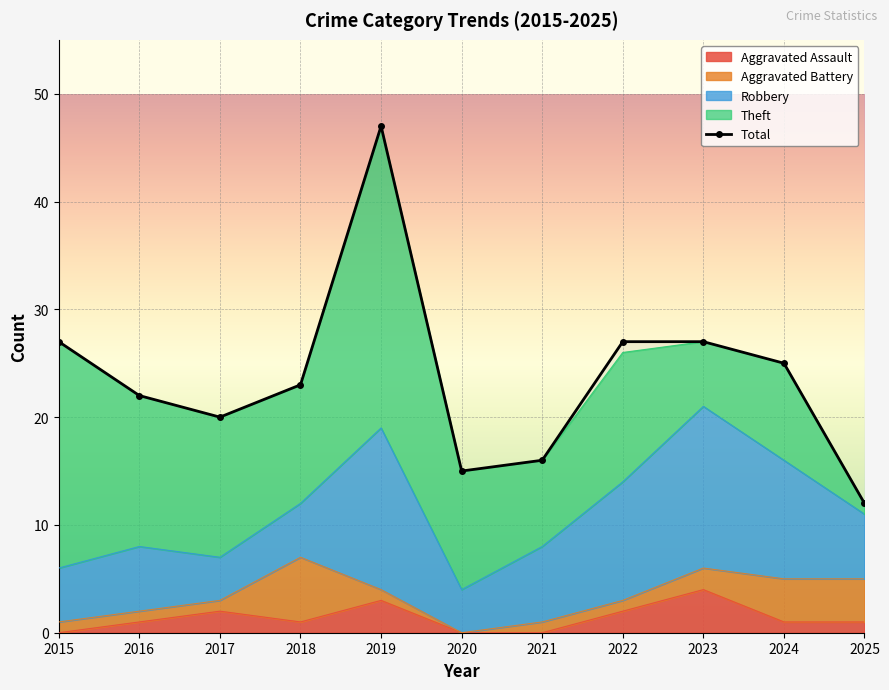

What is the change in value from 2017 to 2023?

+7